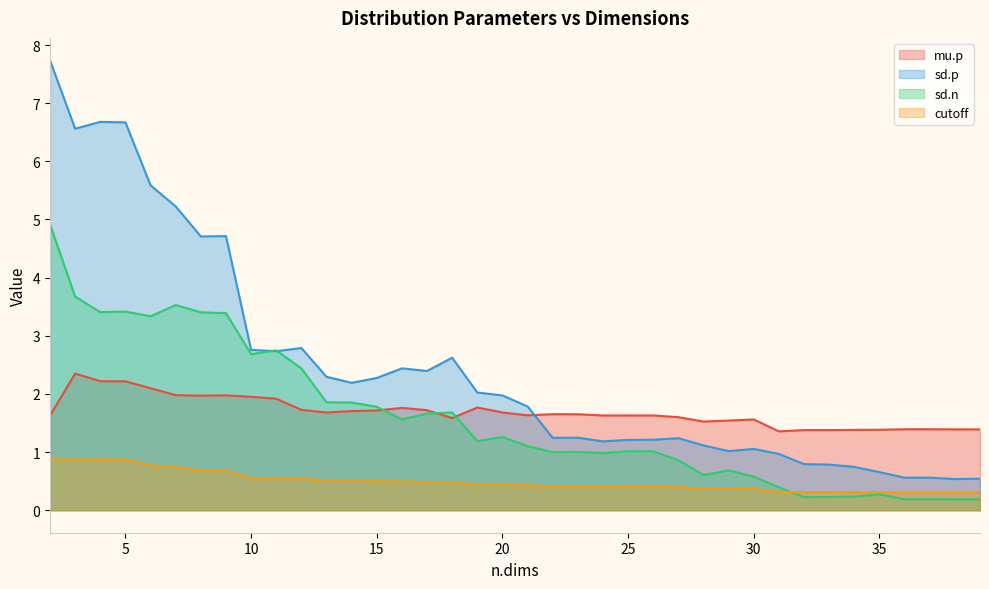

What is the difference between the maximum and minimum values in the sd.p series?

7.2